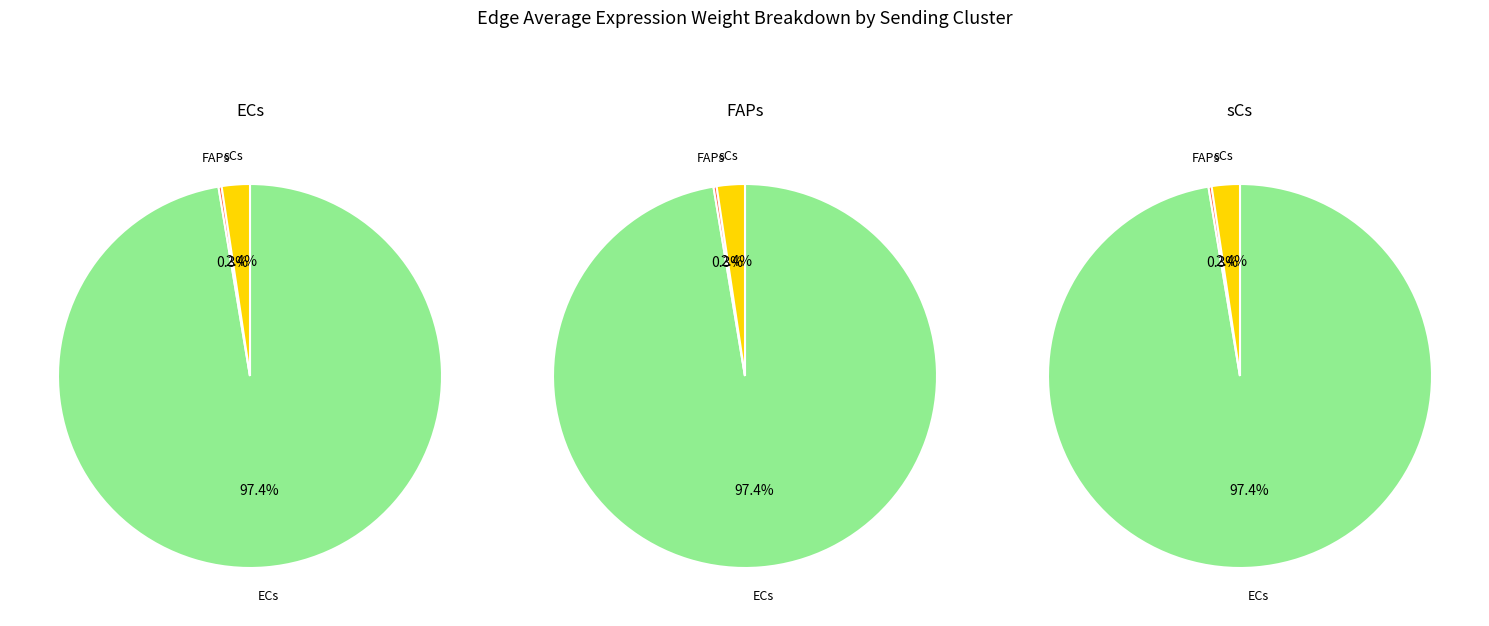

Combined, do ECs and FAPs account for over 50%?

Yes